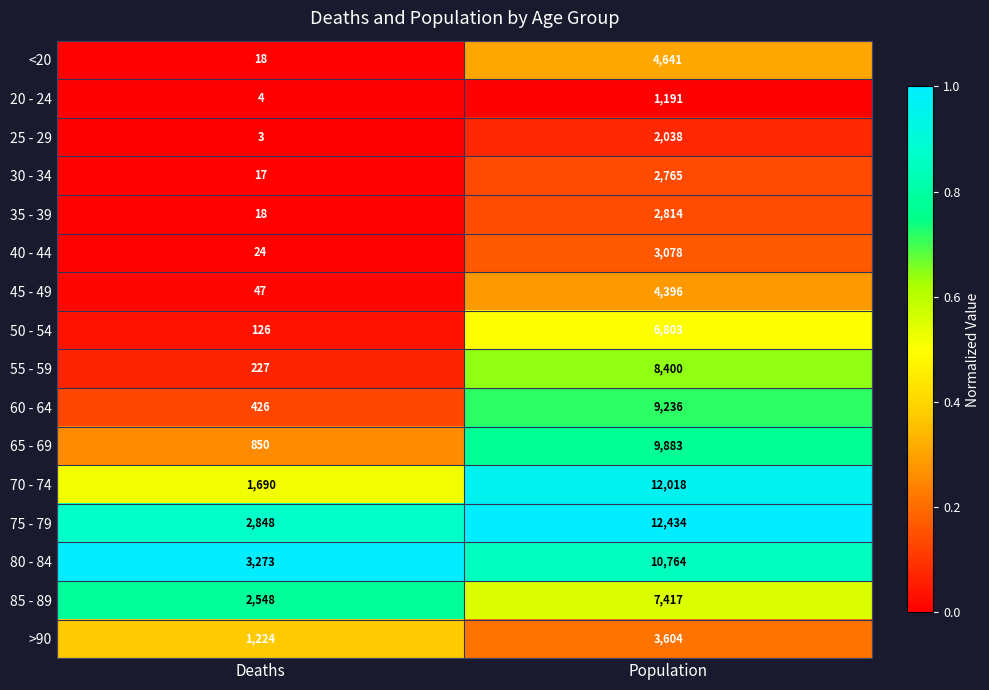

At which category is the sum across all series the highest?

Population